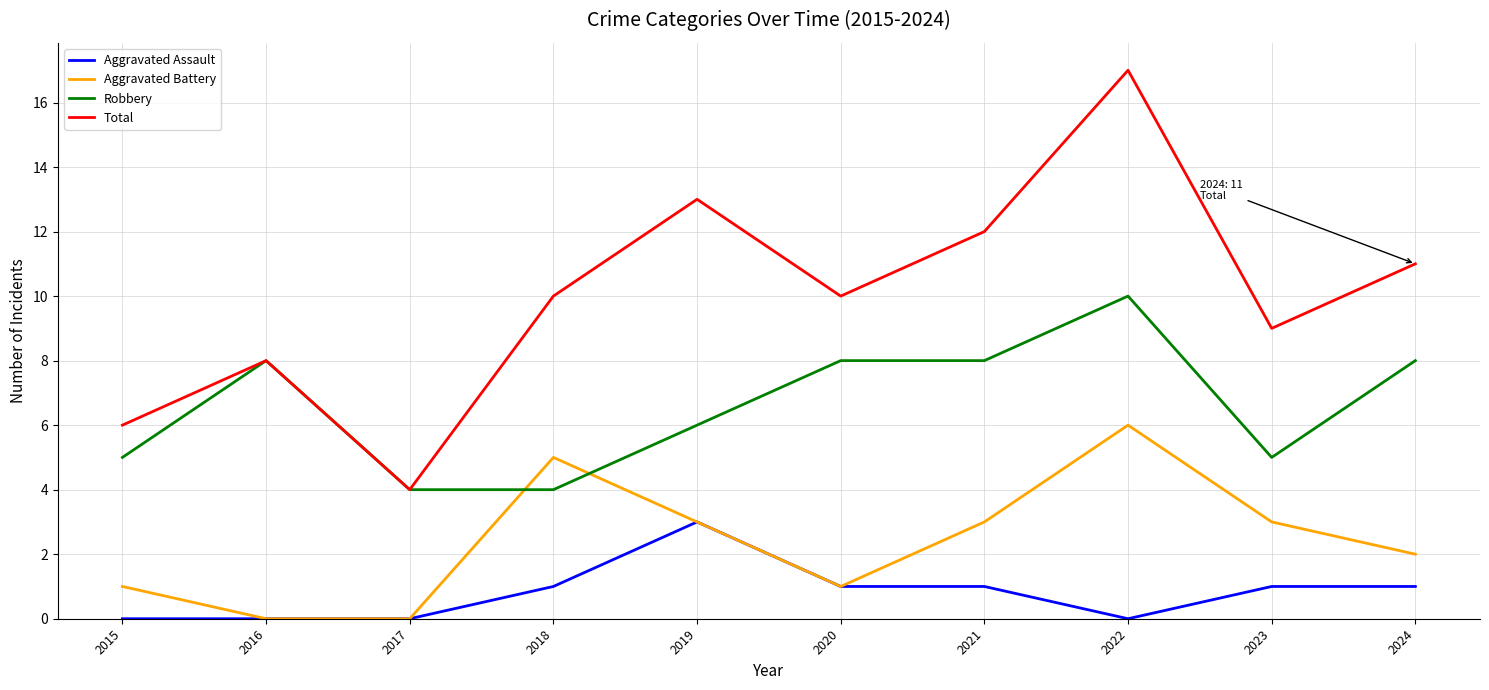

Which series has the largest total across all categories?

Total